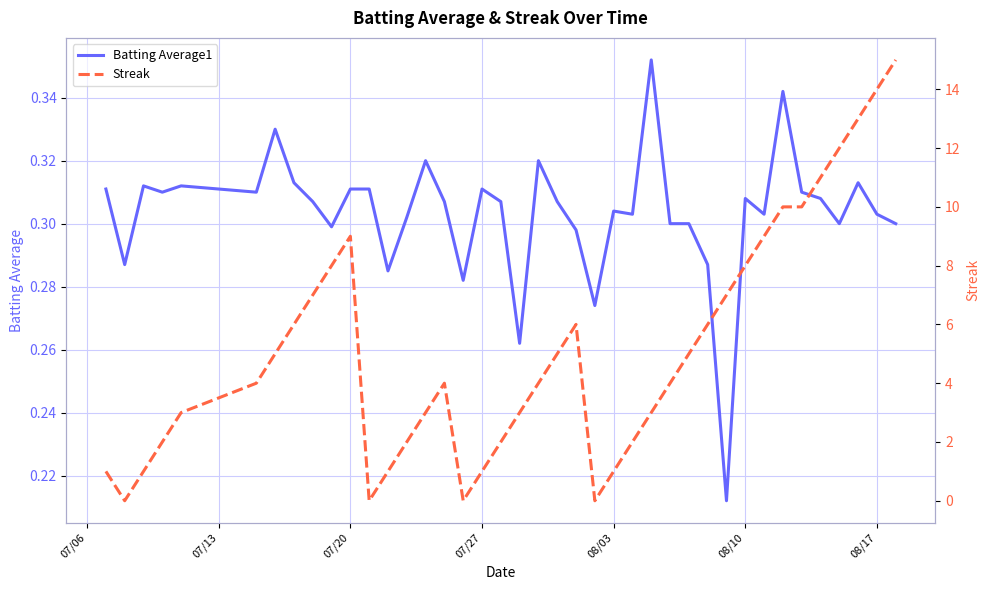

The value of Batting Average1 at 07/06 is 0.3. True or false?

True